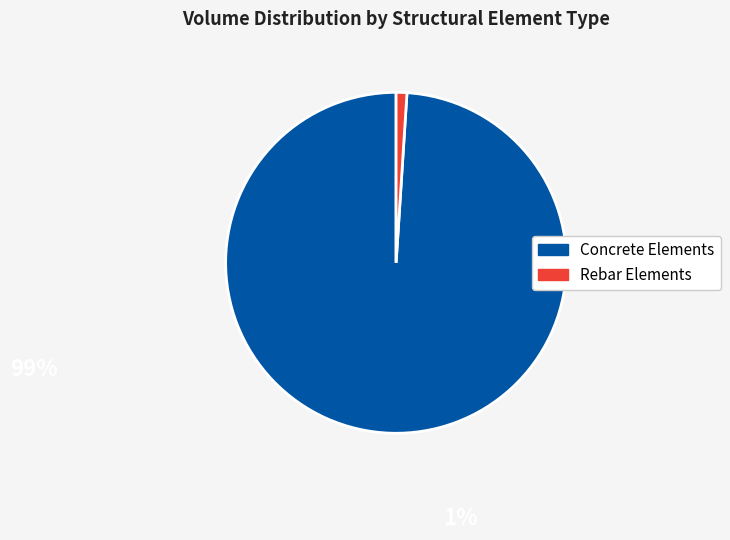

Which slice represents more than half of the pie?

Concrete Elements